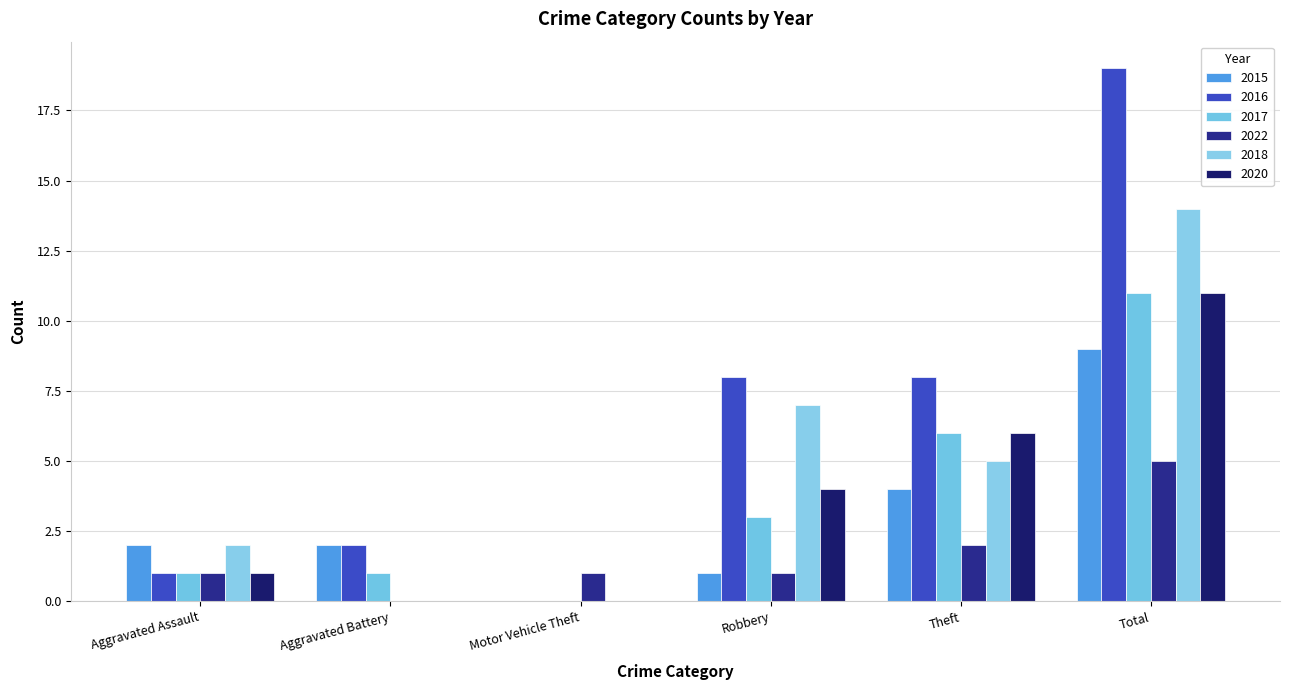

At which label is 2017 closest to 5?

Theft